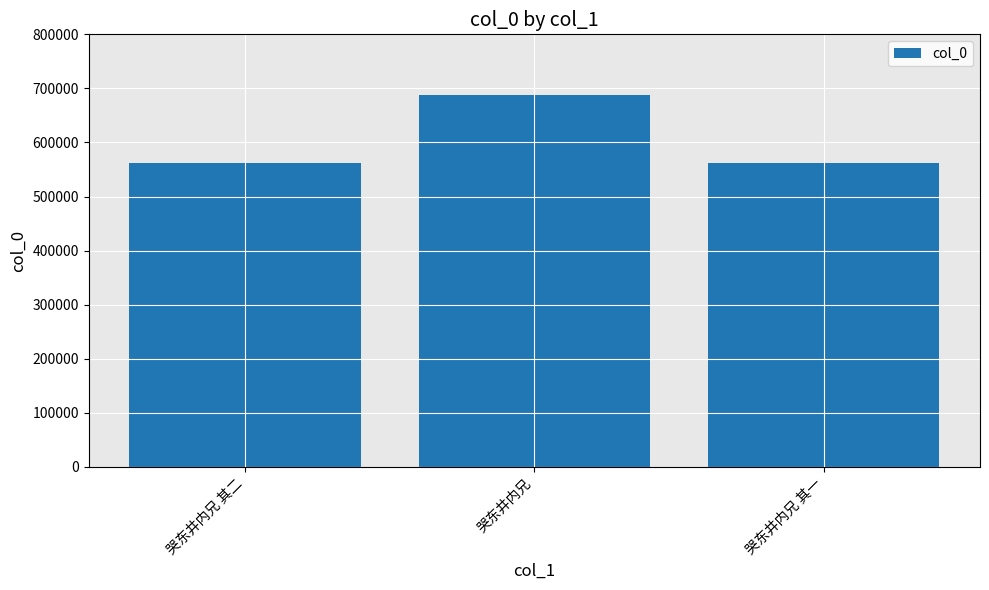

Is it true that the value at 哭东井内兄 其二 is 561395?

True